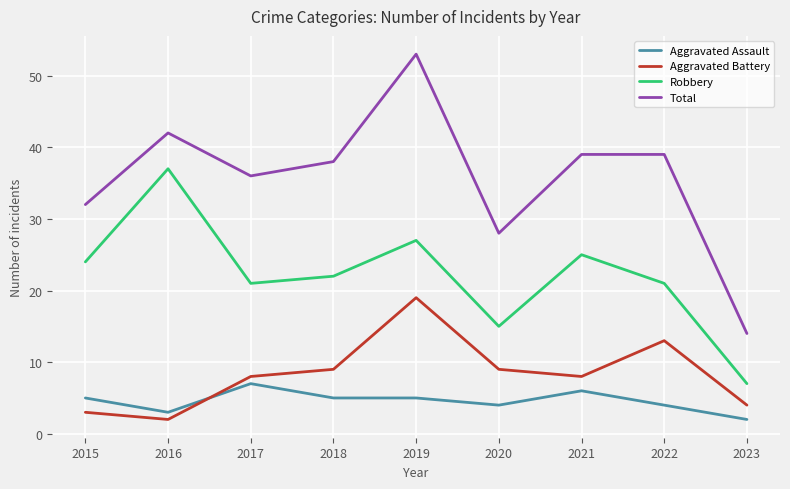

What is the smallest value displayed?

2